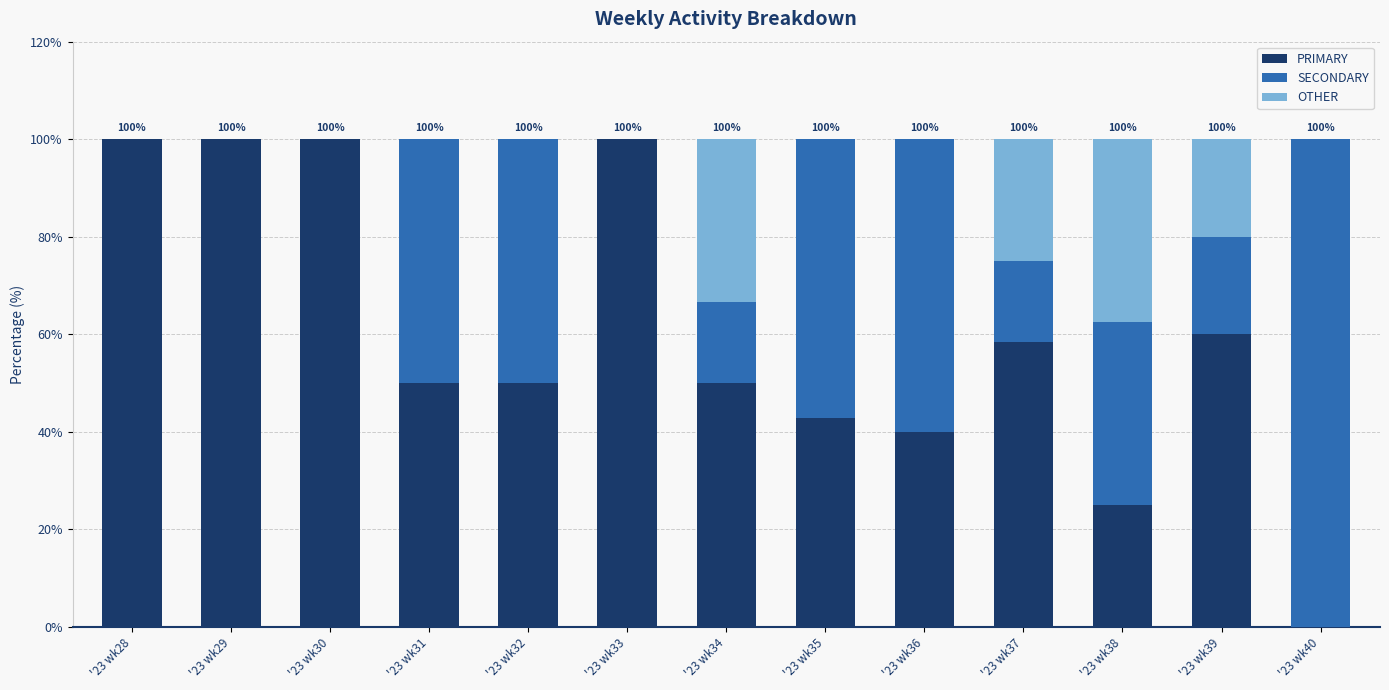

True or false: PRIMARY has a value of 172.6 at '23 wk28.

False